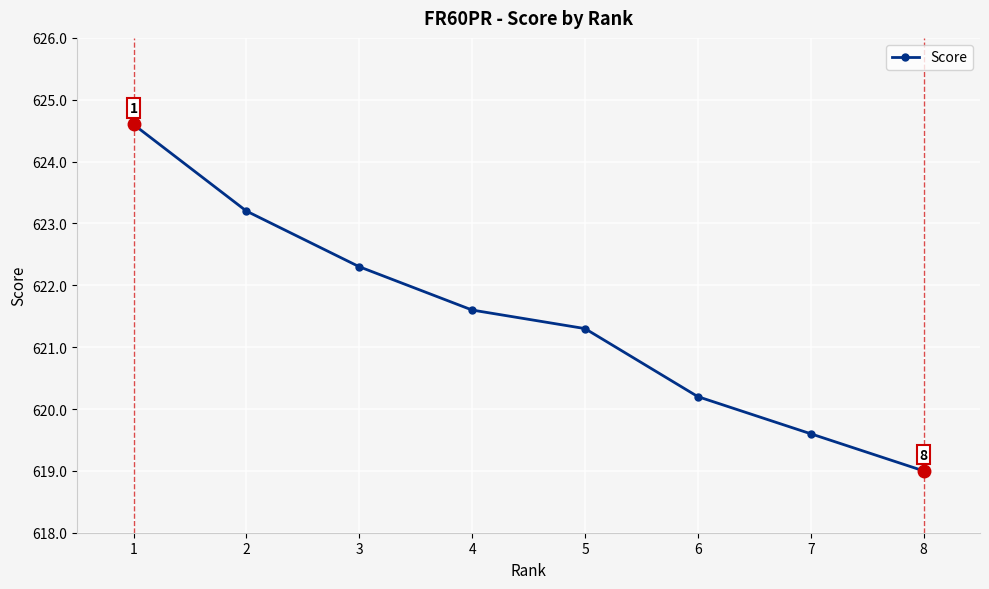

Count the number of values greater than 621.

5